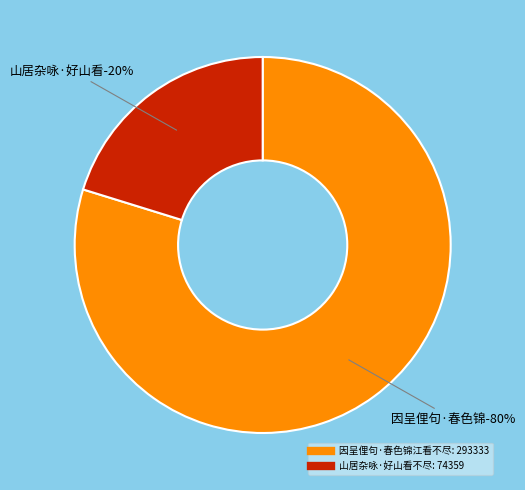

What is the smallest slice in the pie chart?

山居杂咏·好山看不尽